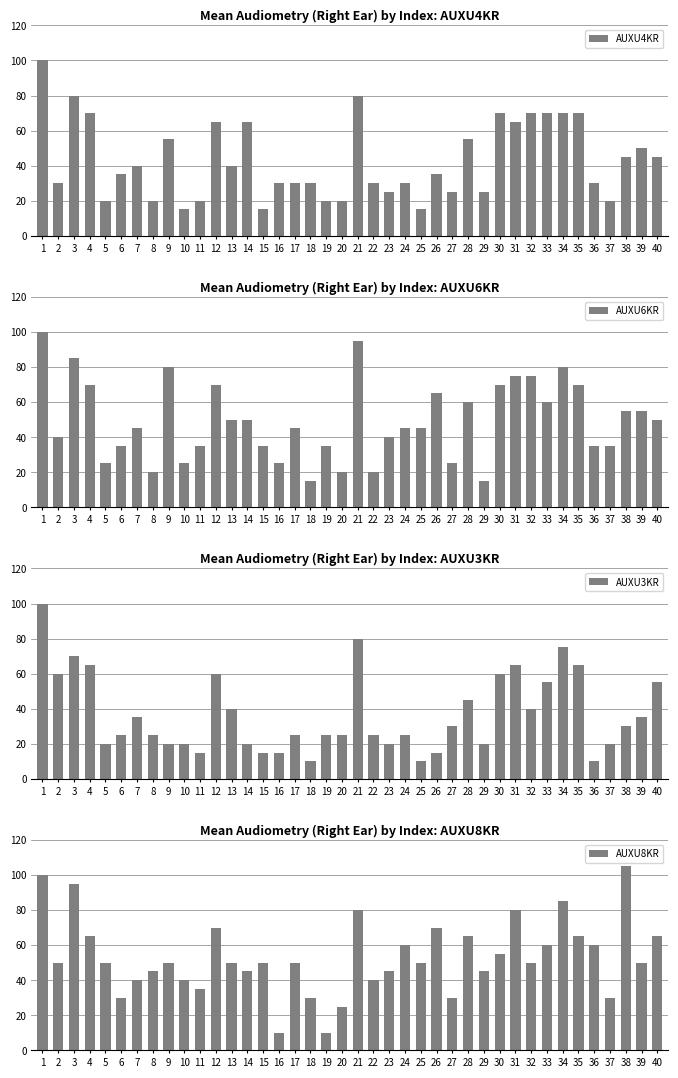

Where is AUXU4KR nearest to the value 57?

9